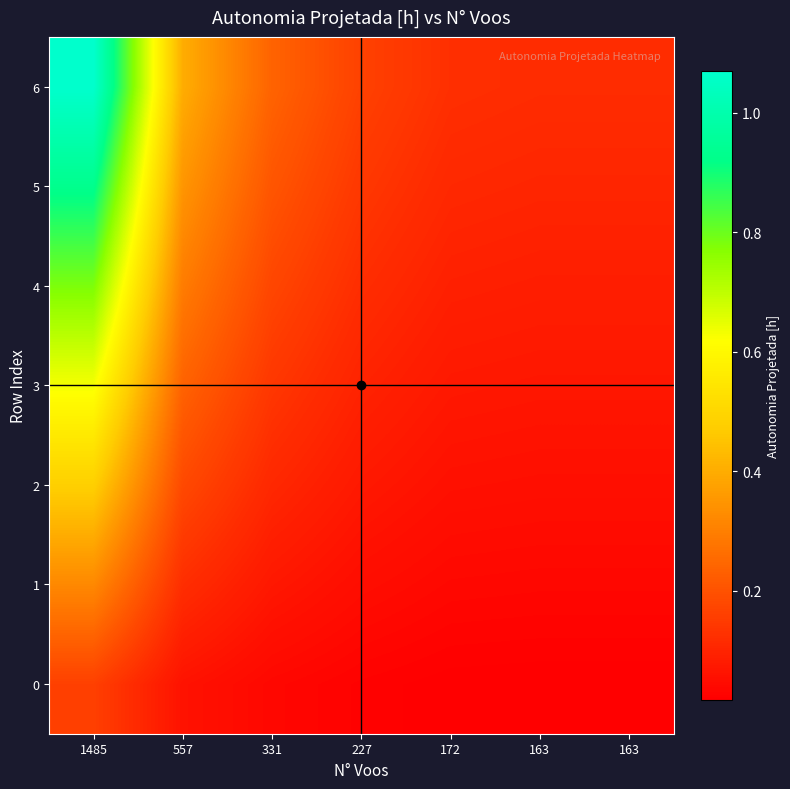

Rank the series at 163 from lowest to highest value.

0, 1, 2, 3, 4, 5, 6